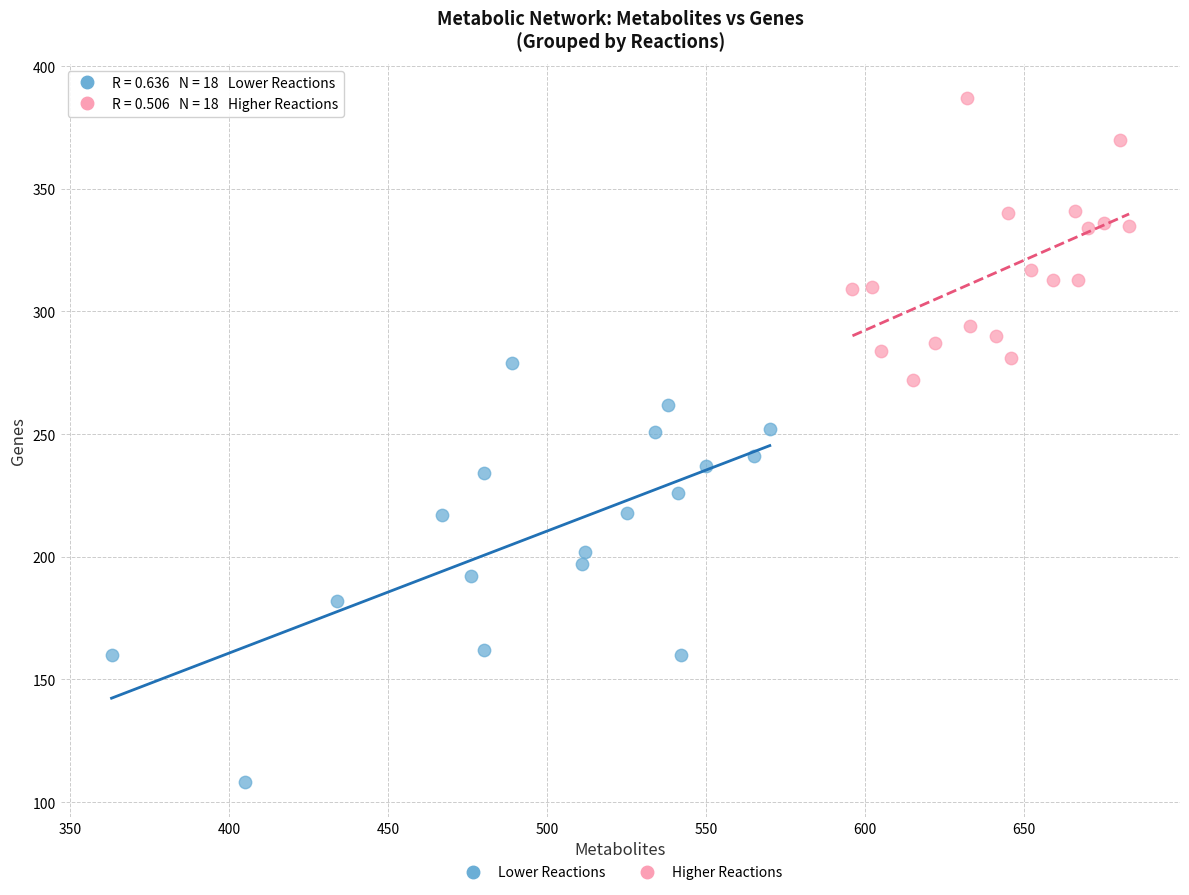

Which series reaches the minimum Y coordinate?

Lower Reactions